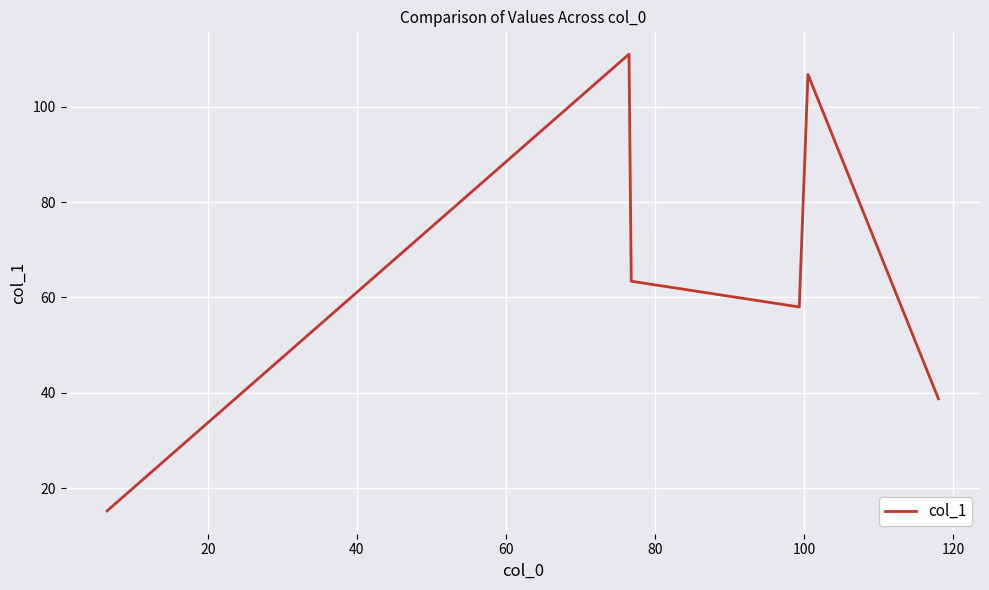

What is the maximum value shown in the chart?

111.0